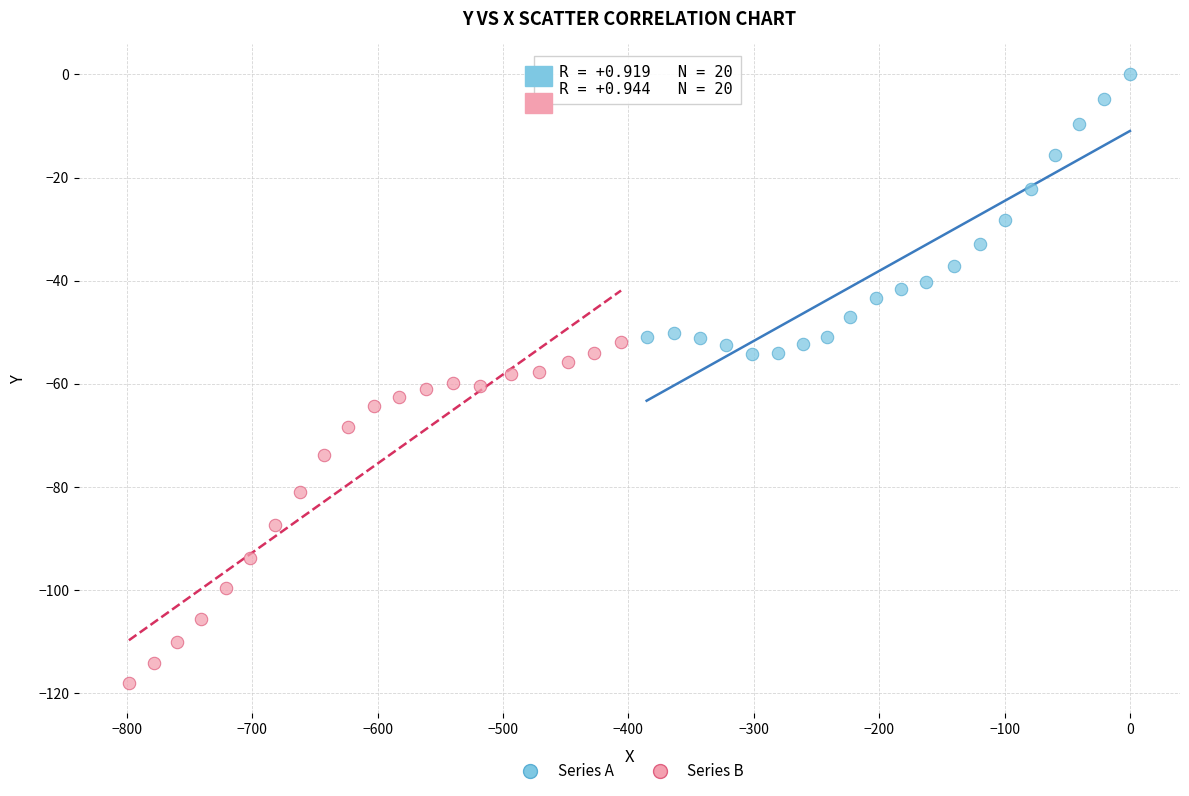

Which series contains the lowest Y value?

Series B